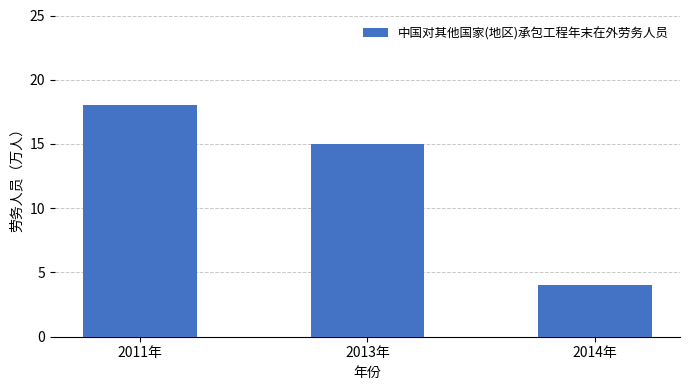

What is the label of the 3rd bar from the left?

2014年